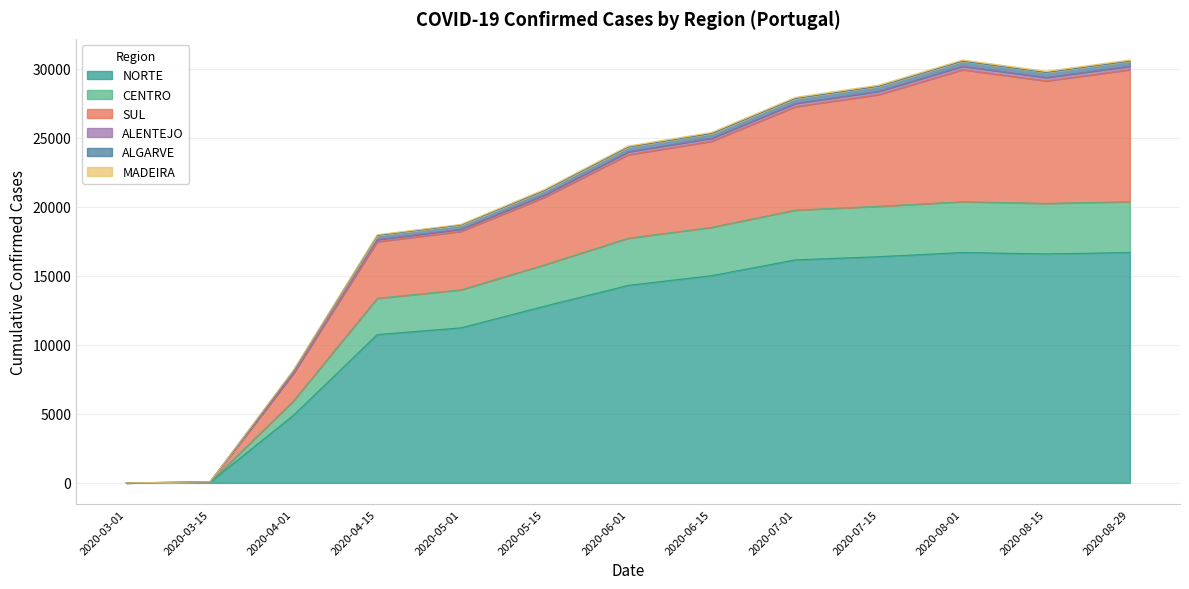

At which category does NORTE reach its first local peak?

2020-08-01